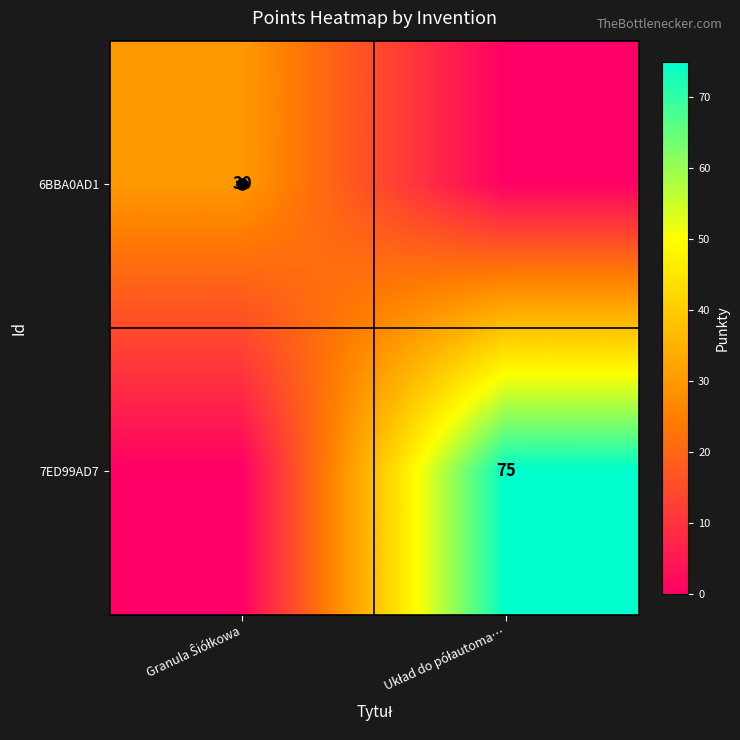

Which series has the widest spread of values?

7ED99AD7